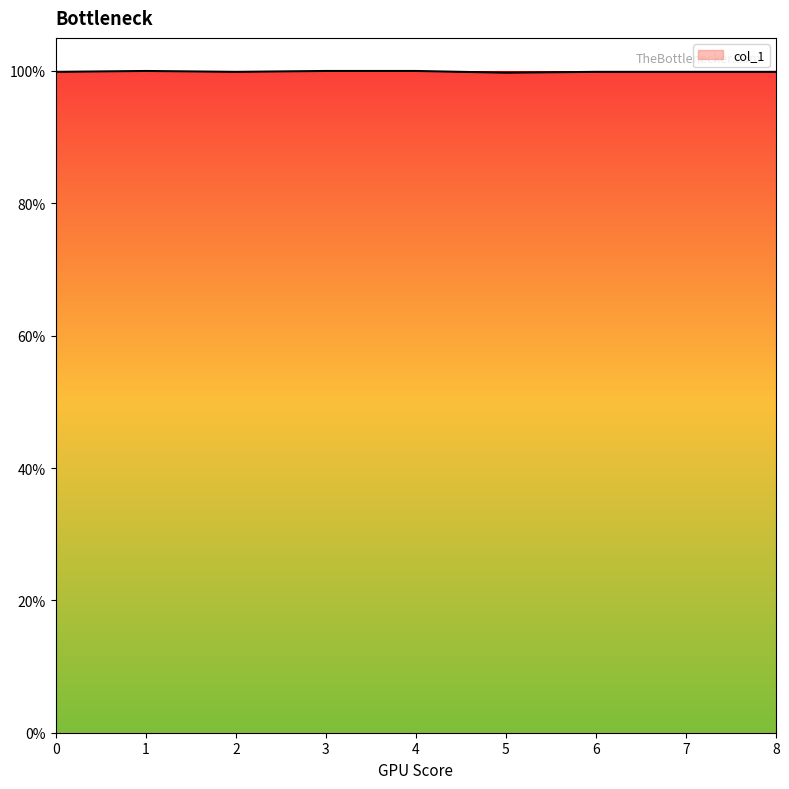

Is this an area chart (filled region under the line)?

Yes